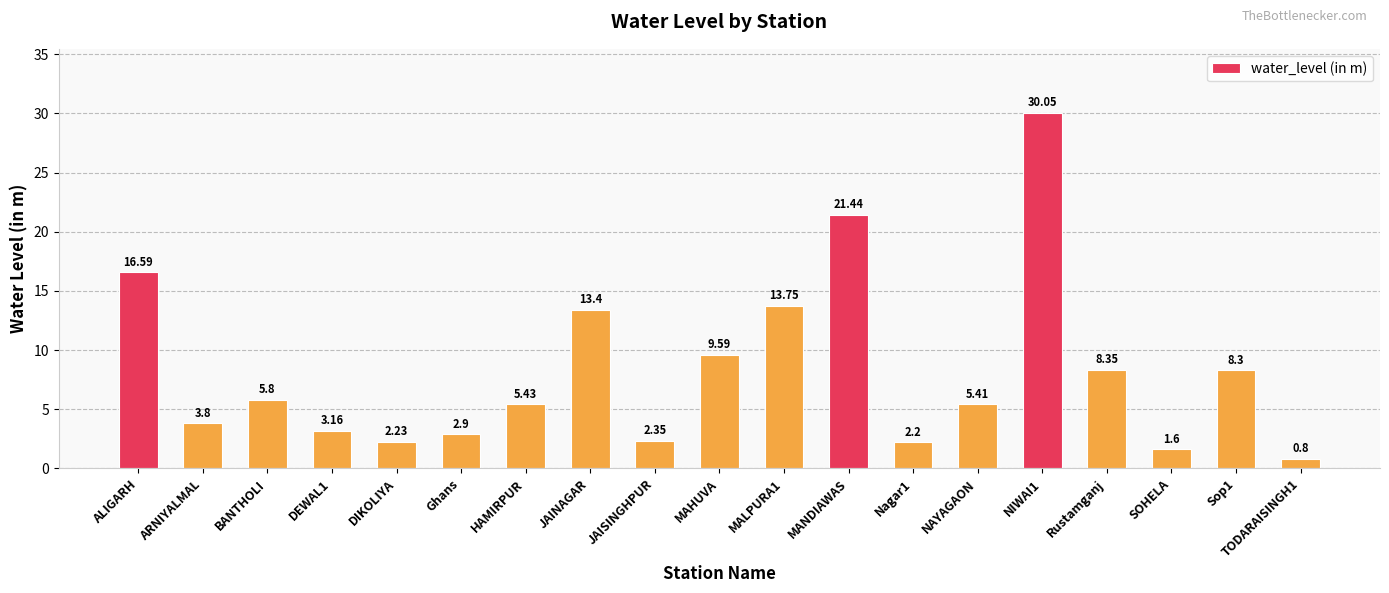

Between TODARAISINGH1 and JAINAGAR, which is larger?

JAINAGAR